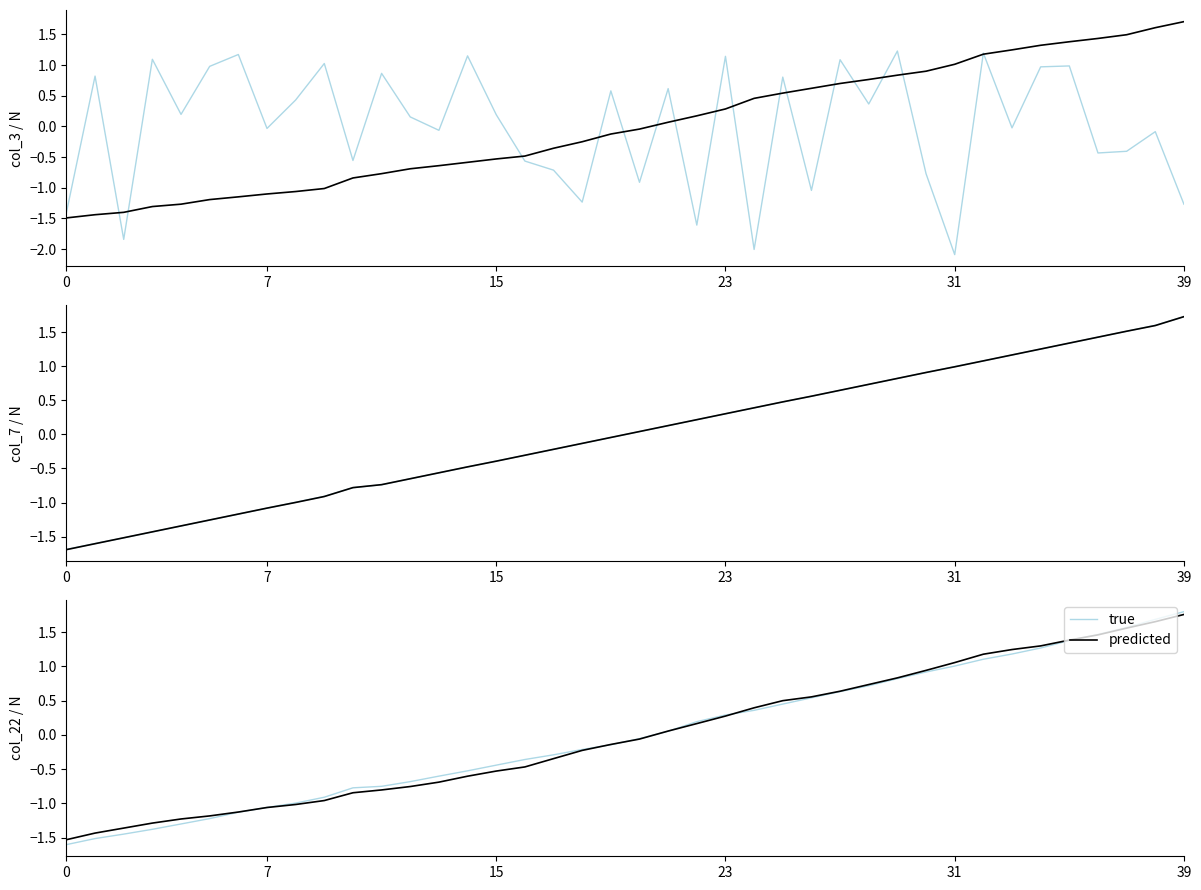

What is the value of the true point at the 20th from the left?

-0.1